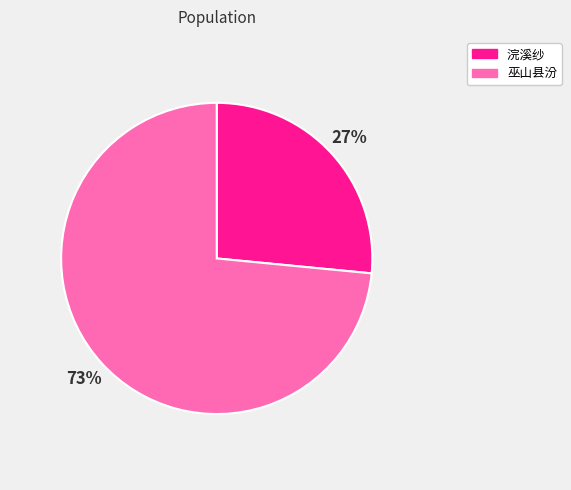

Count the number of slices in the pie.

2